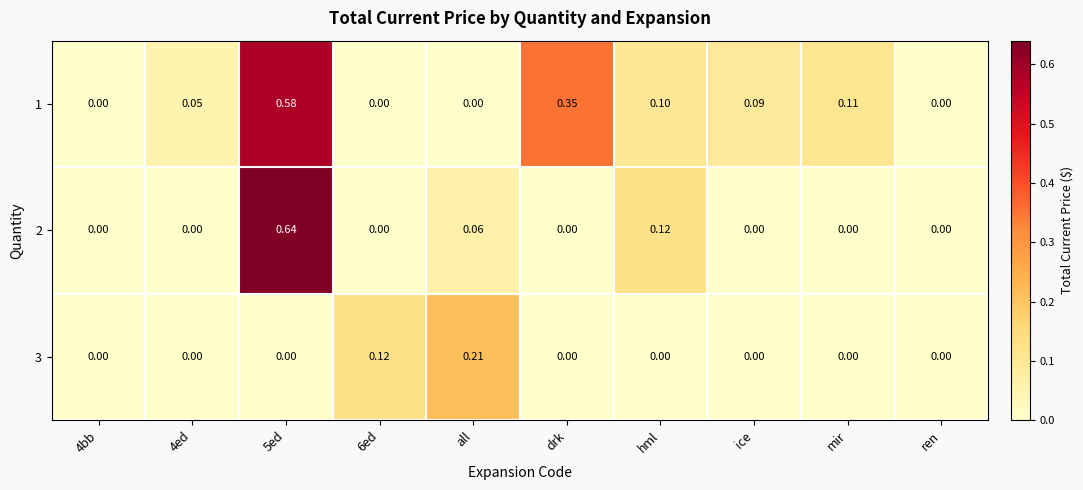

Is the value of 2 at 4ed greater than the value of 3 at 6ed?

No